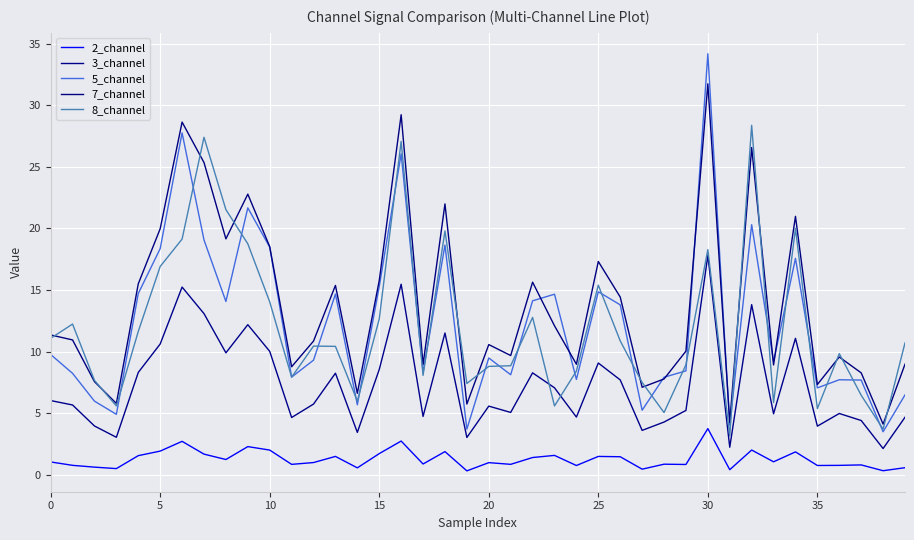

What is the average value of the 8_channel series?

12.0